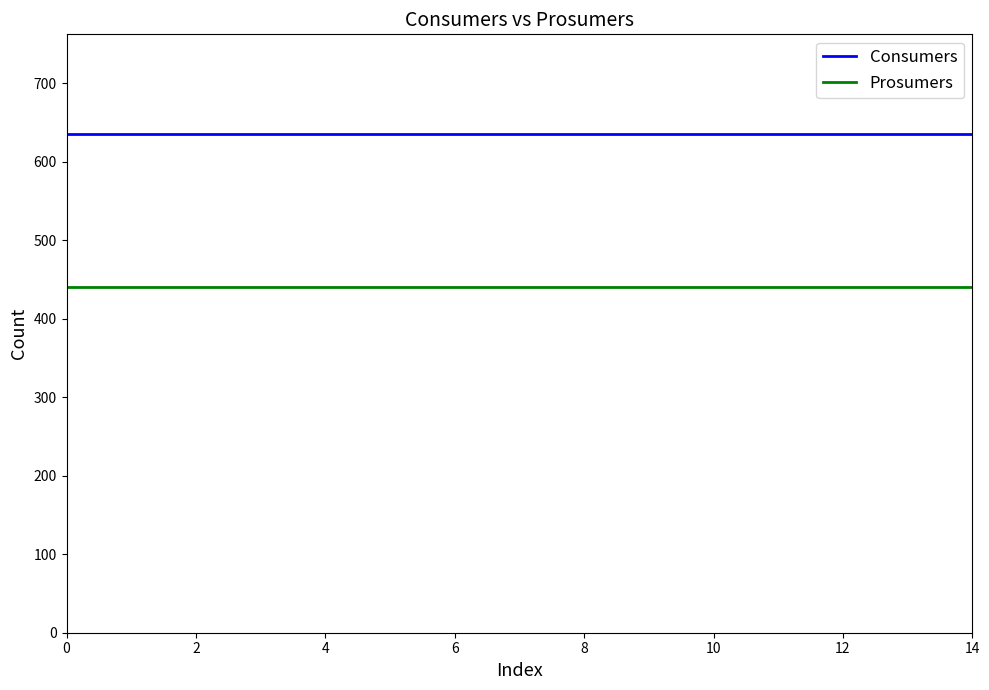

Which series has the largest total across all categories?

Consumers